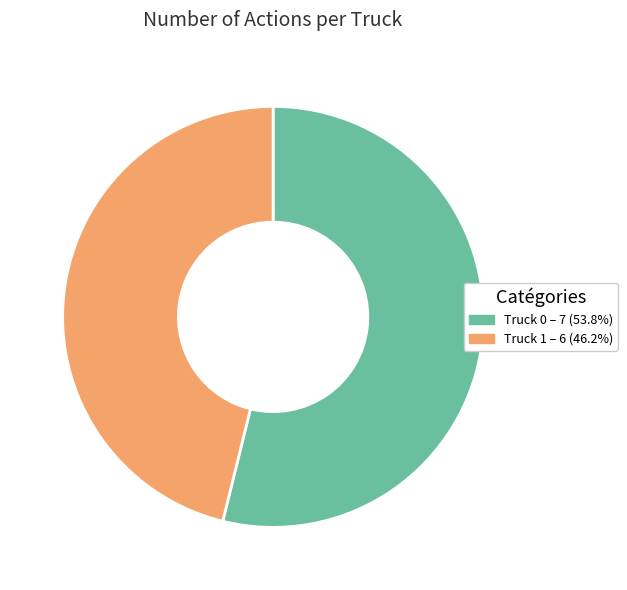

Is there any slice that represents more than half of the pie?

Yes